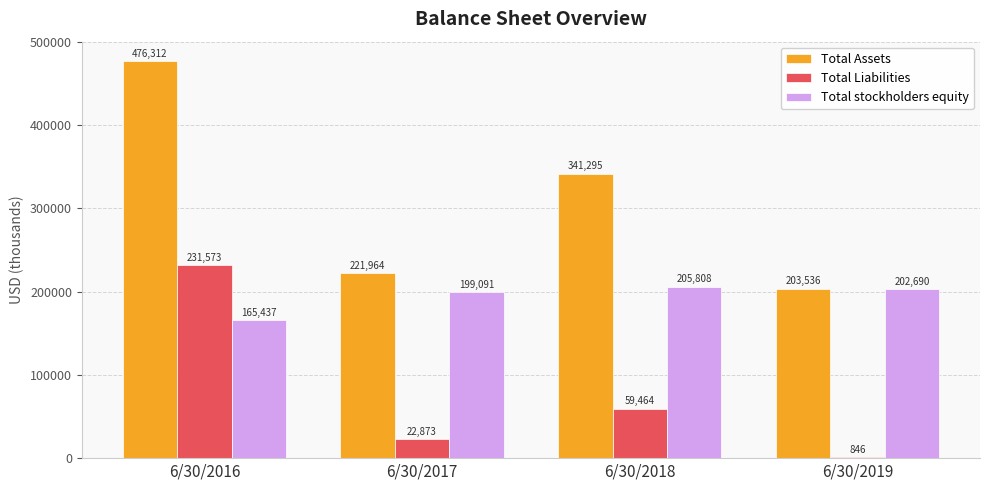

Which category has the highest value in the Total Assets series?

6/30/2016